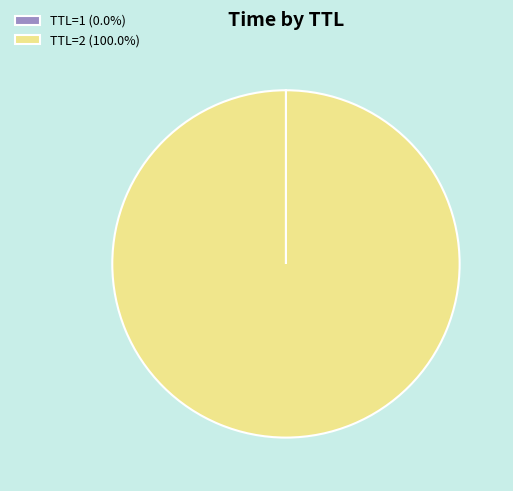

Does any single category account for the majority?

Yes